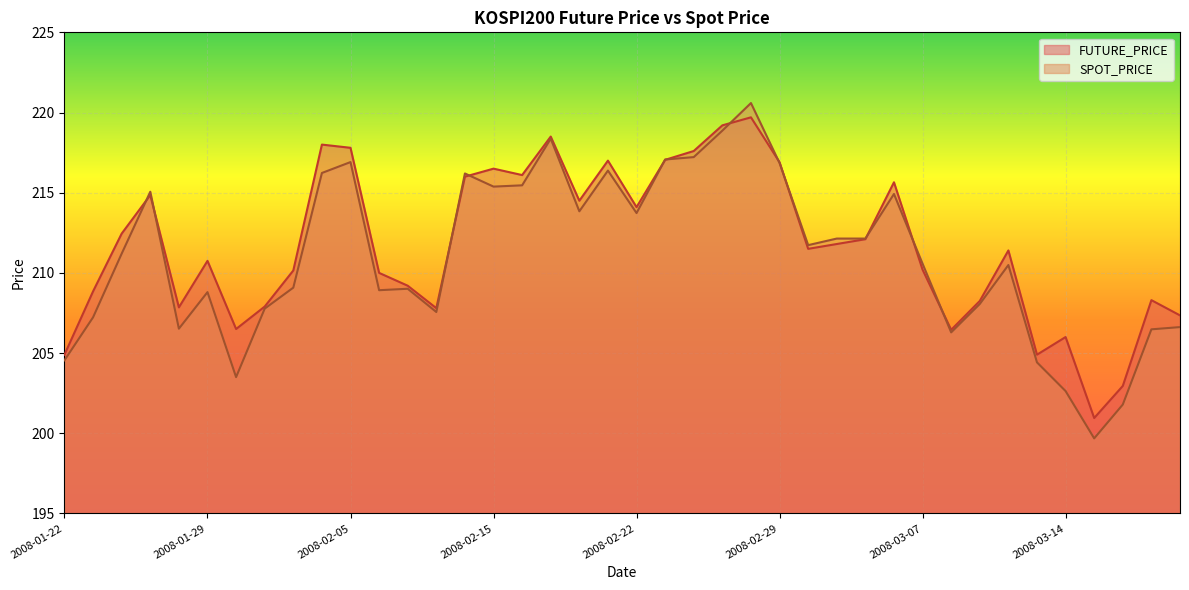

What are all the series names shown in the legend?

FUTURE_PRICE, SPOT_PRICE